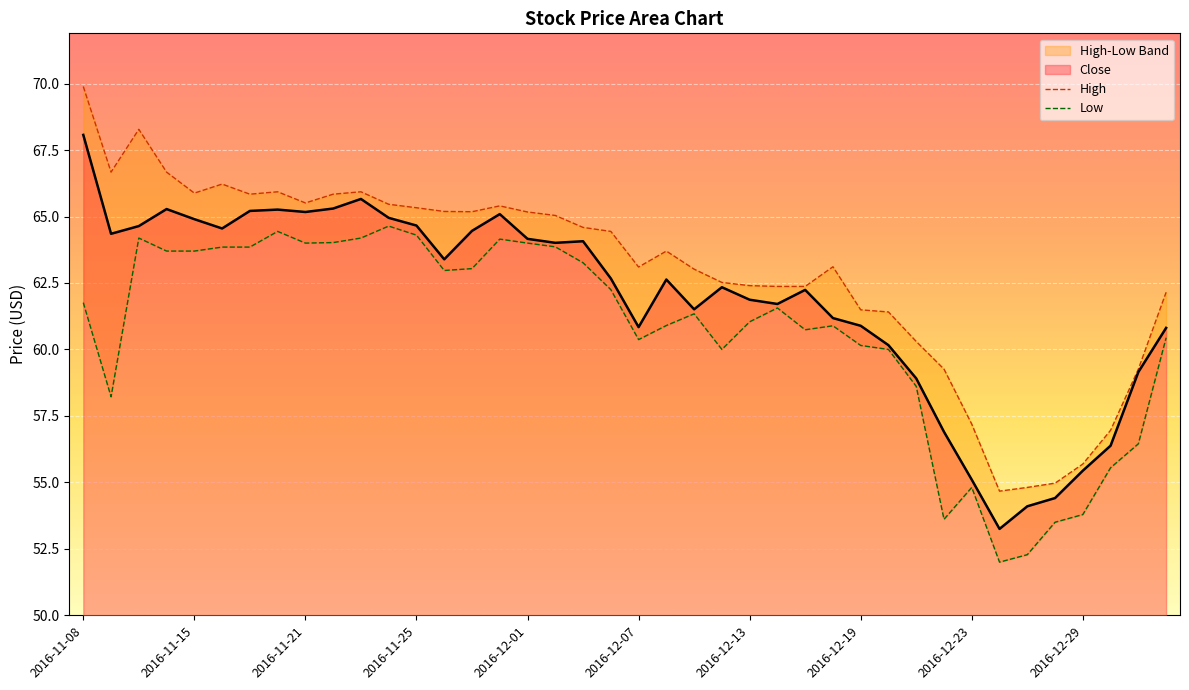

Does the chart display data point markers on the line(s)?

No